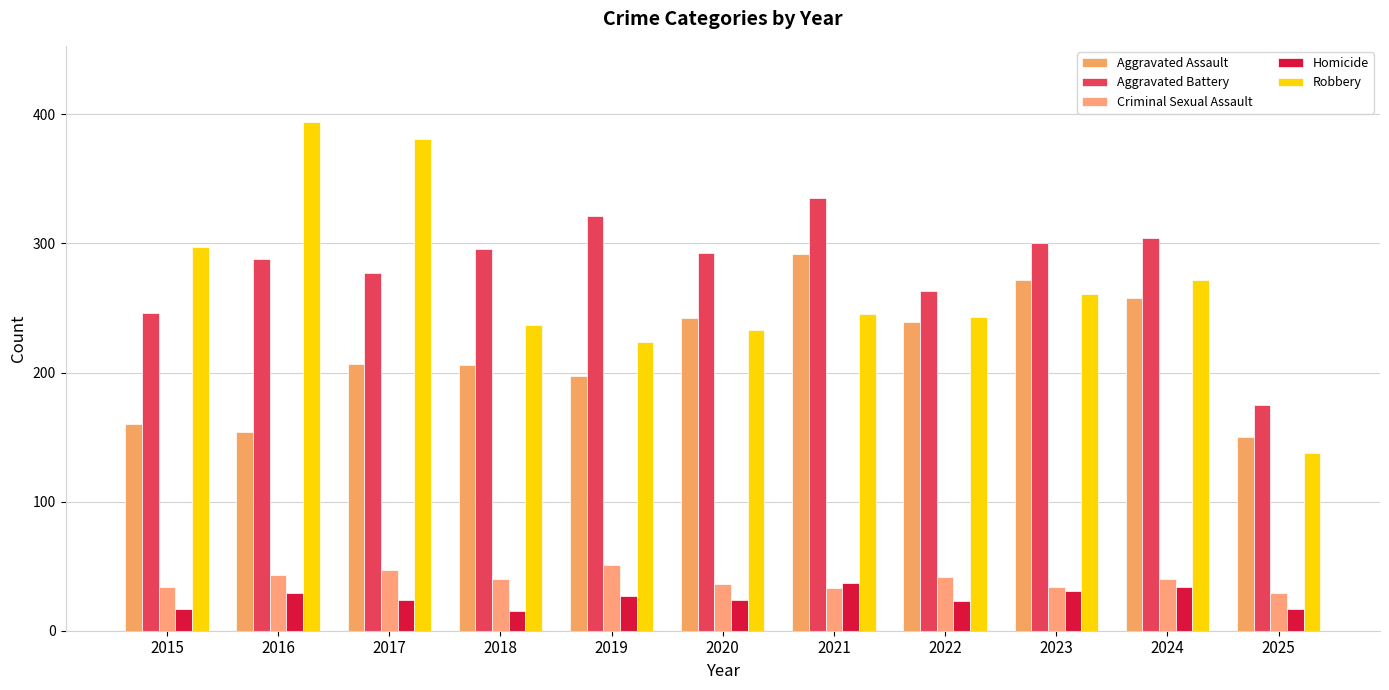

At which category is the sum across all series the highest?

2021